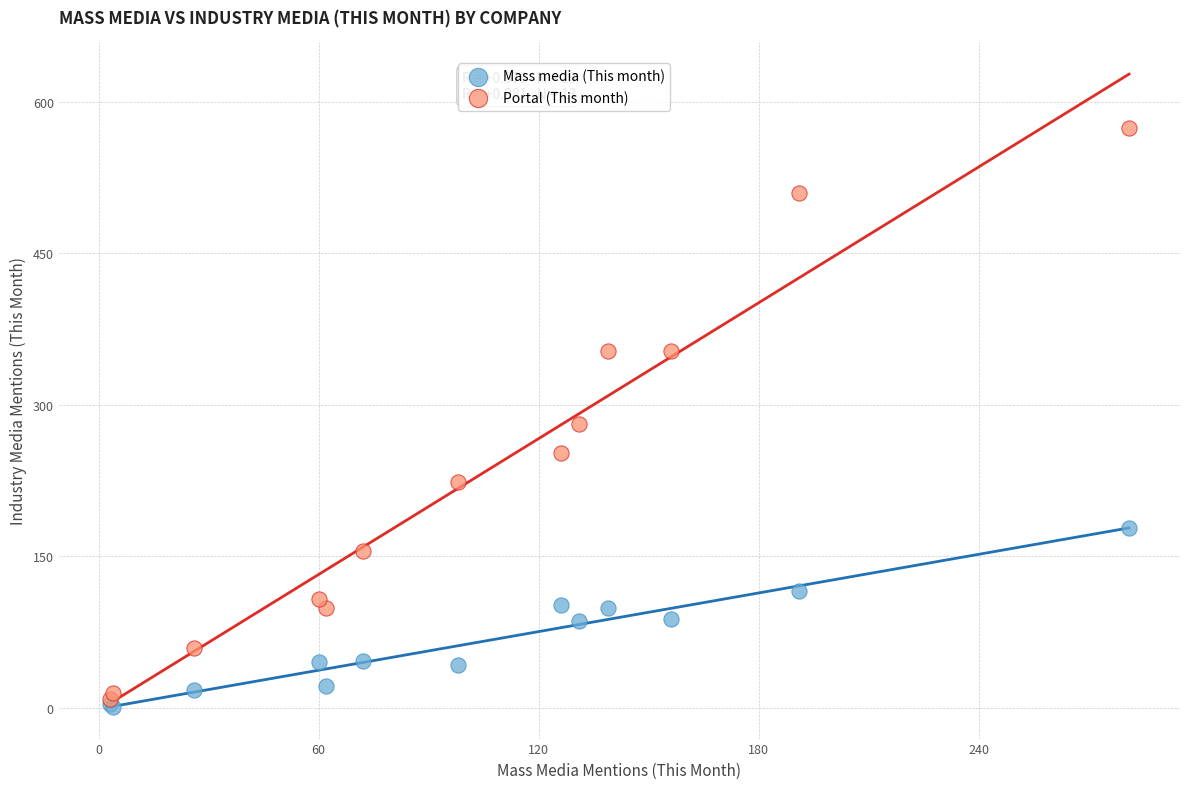

In the Portal (This month) series, what Y value is closest to 291?

281